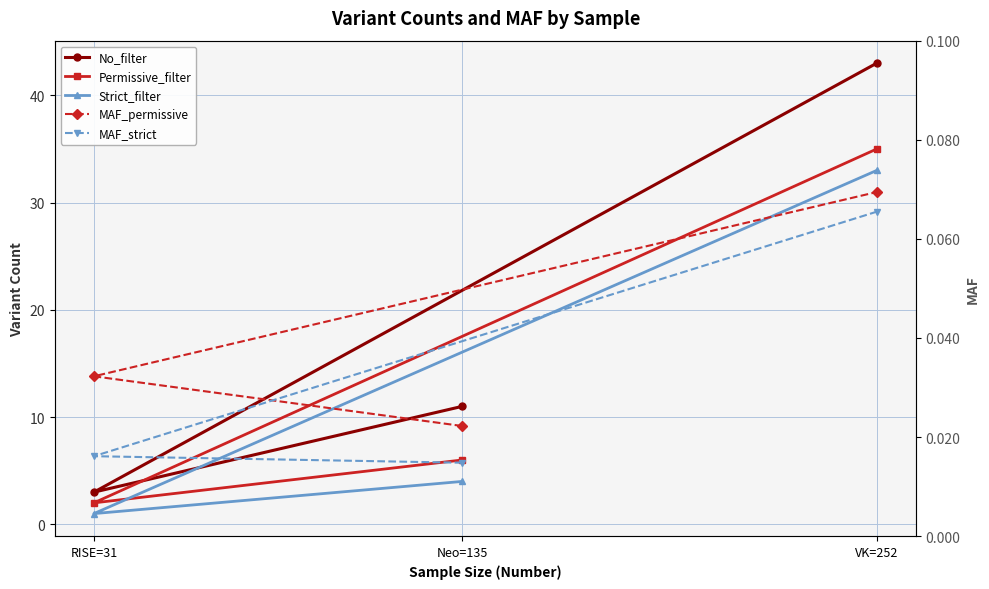

At which label does No_filter first exceed 11?

VK=252